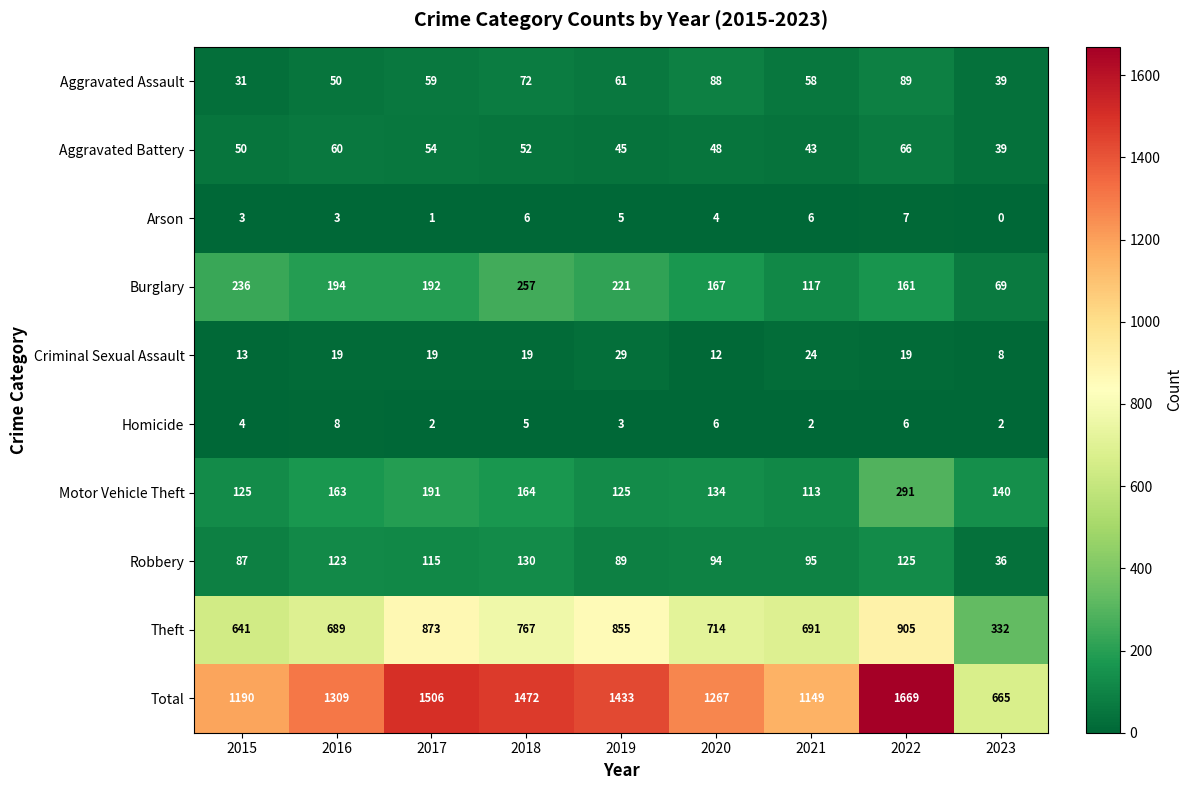

At which label does Robbery first exceed 95?

2016